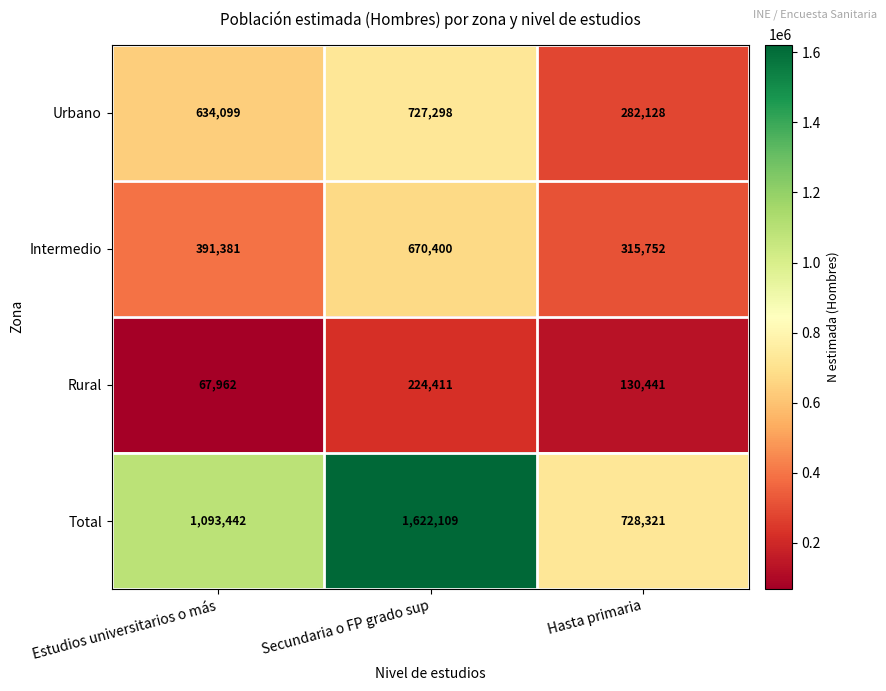

Rank the series at Hasta primaria from highest to lowest value.

Total, Intermedio, Urbano, Rural